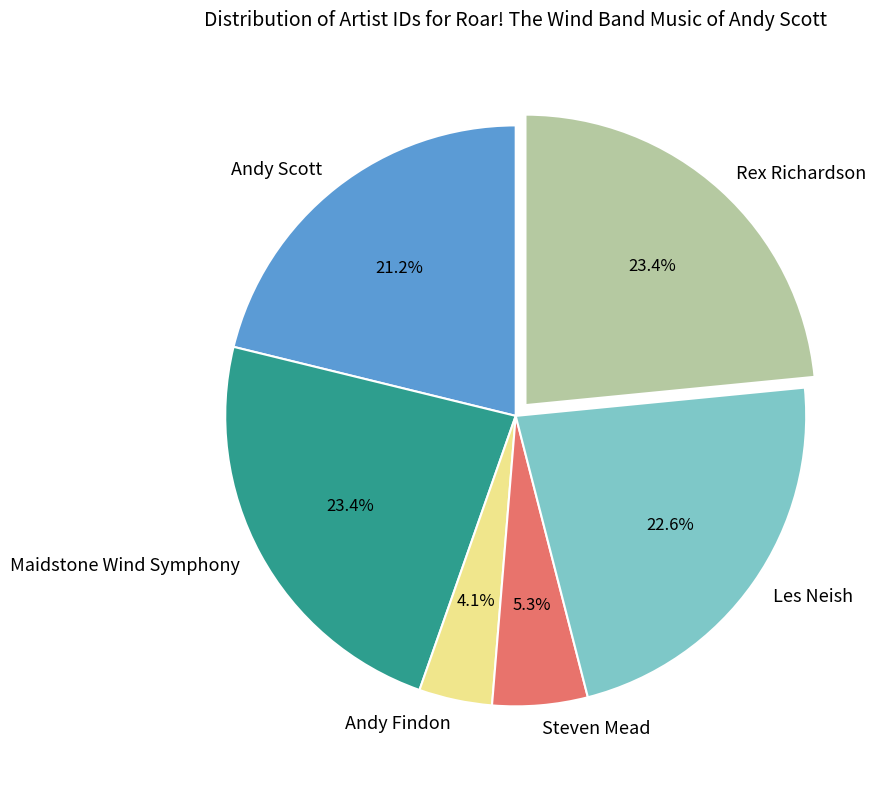

Is it true that Maidstone Wind Symphony is 16% of the pie?

False